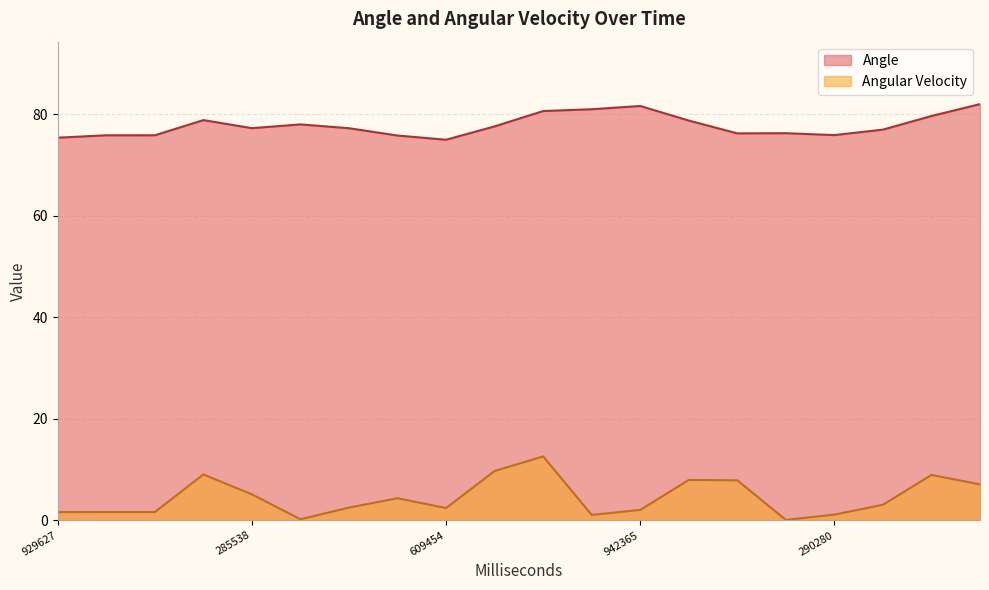

Is the value of Angular Velocity at 504481 greater than the value of Angle at 167570?

No